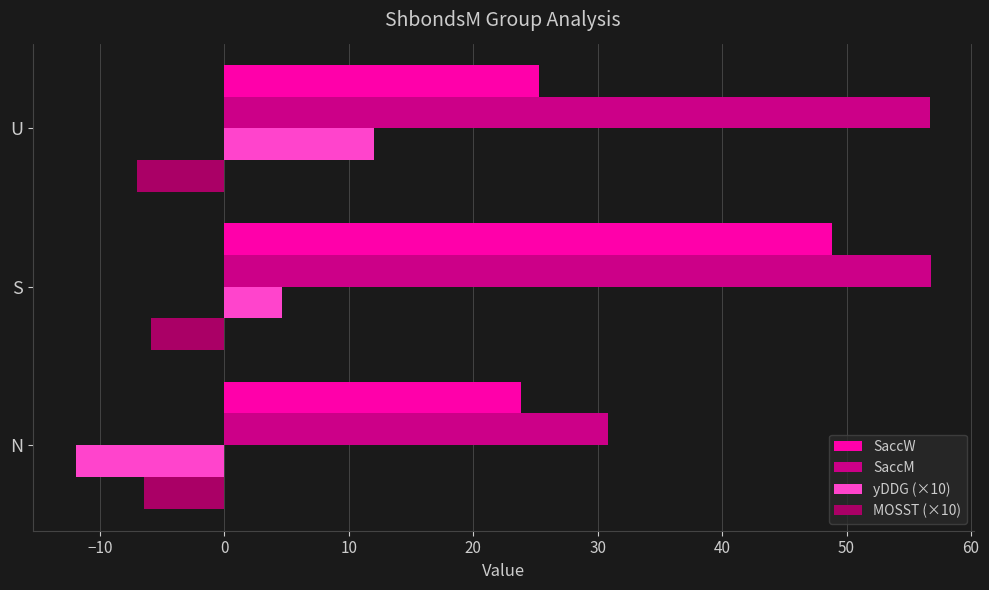

What are all the series names shown in the legend?

SaccW, SaccM, yDDG (×10), MOSST (×10)